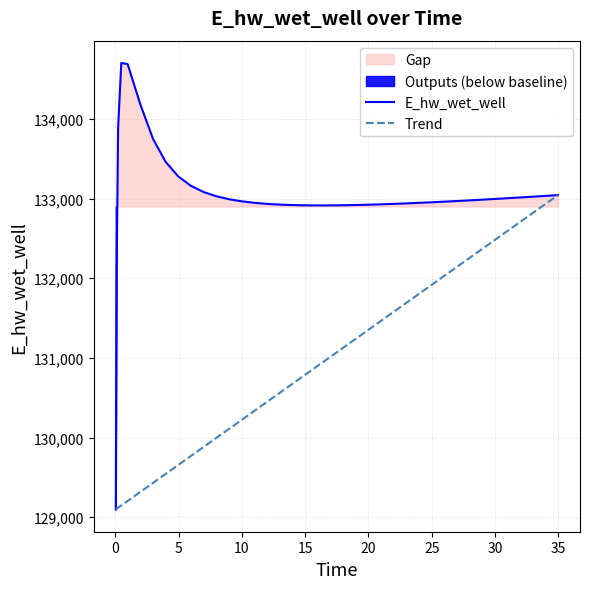

How many points are higher than both their immediate neighbors (excluding endpoints)?

1